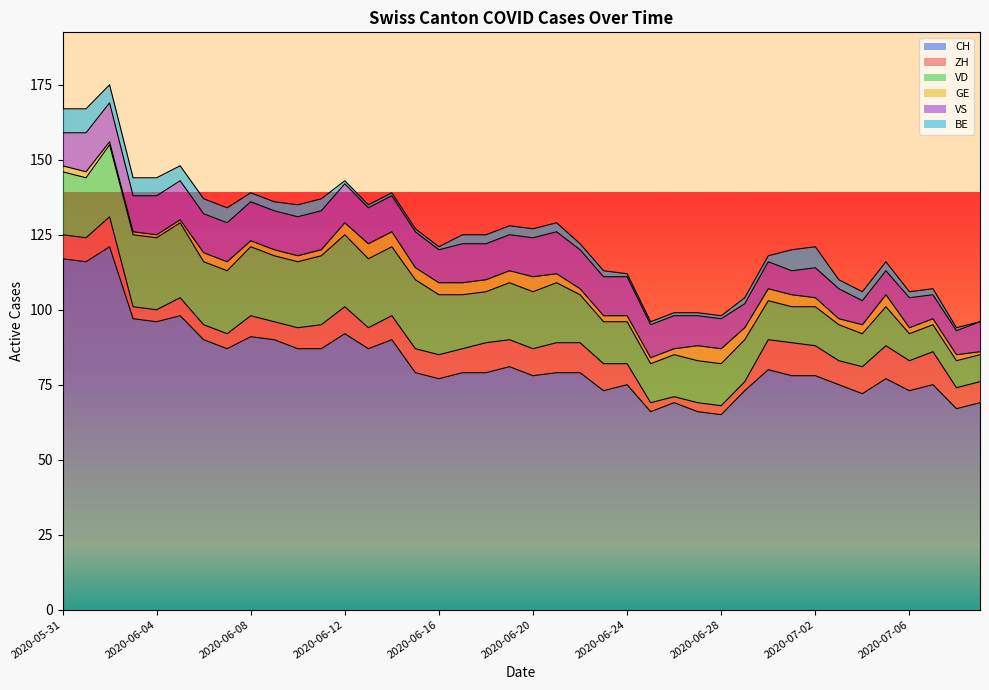

Reading left to right, extract all data points from this chart.

CH: 117	116	121	97	96	98	90	87	91	90	87	87	92	87	90	79	77	79	79	81	78	79	79	73	75	66	69	66	65	73	80	78	78	75	72	77	73	75	67	69
ZH: 8	8	10	4	4	6	5	5	7	6	7	8	9	7	8	8	8	8	10	9	9	10	10	9	7	3	2	3	3	3	10	11	10	8	9	11	10	11	7	7
VD: 21	20	24	24	24	25	21	21	23	22	22	23	24	23	23	23	20	18	17	19	19	20	16	14	14	13	14	14	14	14	13	12	13	12	11	13	9	9	9	9
GE: 2	2	1	1	1	1	3	3	2	2	2	2	4	5	5	4	4	4	4	4	5	3	2	2	2	2	2	5	5	4	4	4	3	2	3	4	2	2	2	1
VS: 11	13	13	12	13	13	13	13	13	13	13	13	13	12	12	12	11	13	12	12	13	14	13	13	13	11	11	10	10	8	9	8	10	10	8	8	10	8	8	10
BE: 8	8	6	6	6	5	5	5	3	3	4	4	1	1	1	1	1	3	3	3	3	3	2	2	1	1	1	1	1	2	2	7	7	3	3	3	2	2	1	0